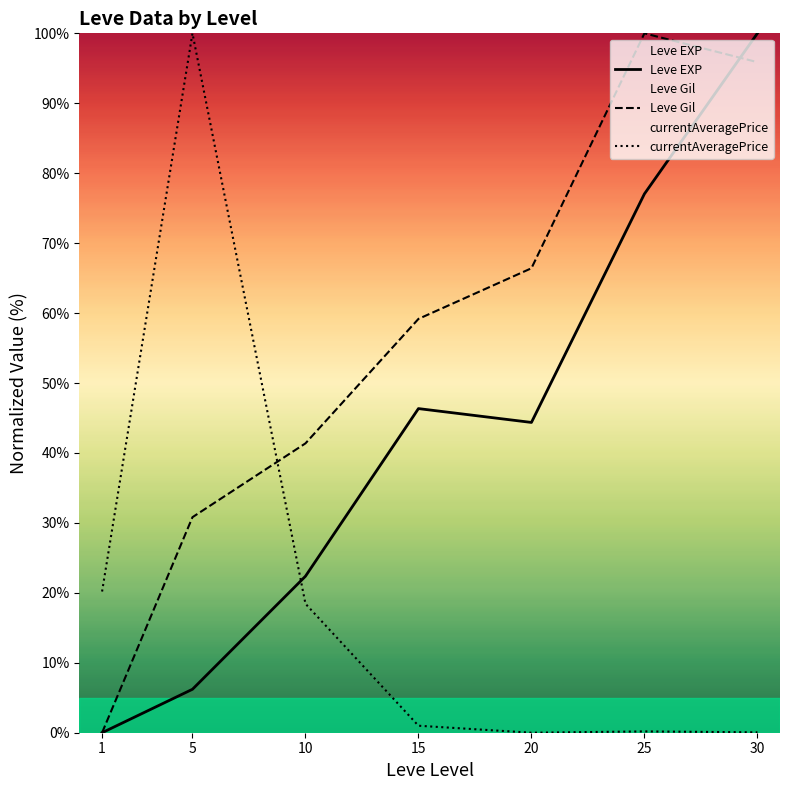

How many positive values does the Leve EXP series have?

6